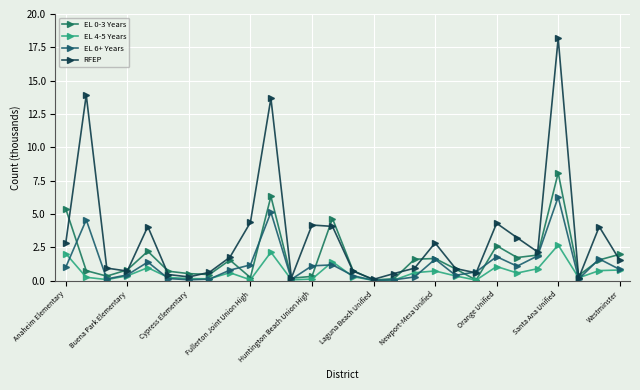

Count the number of data series in this chart.

4